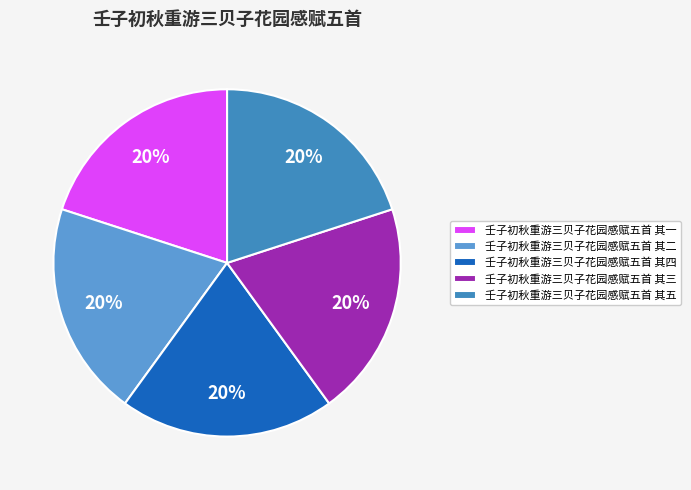

Is it true that 壬子初秋重游三贝子花园感赋五首 其二 is 20% of the pie?

True